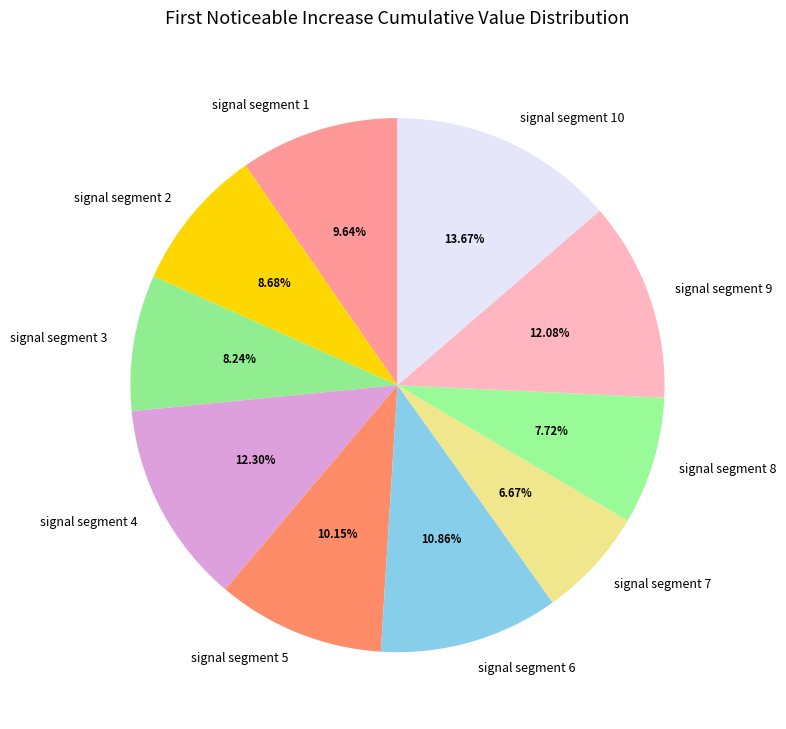

How many segments does this pie chart have?

10